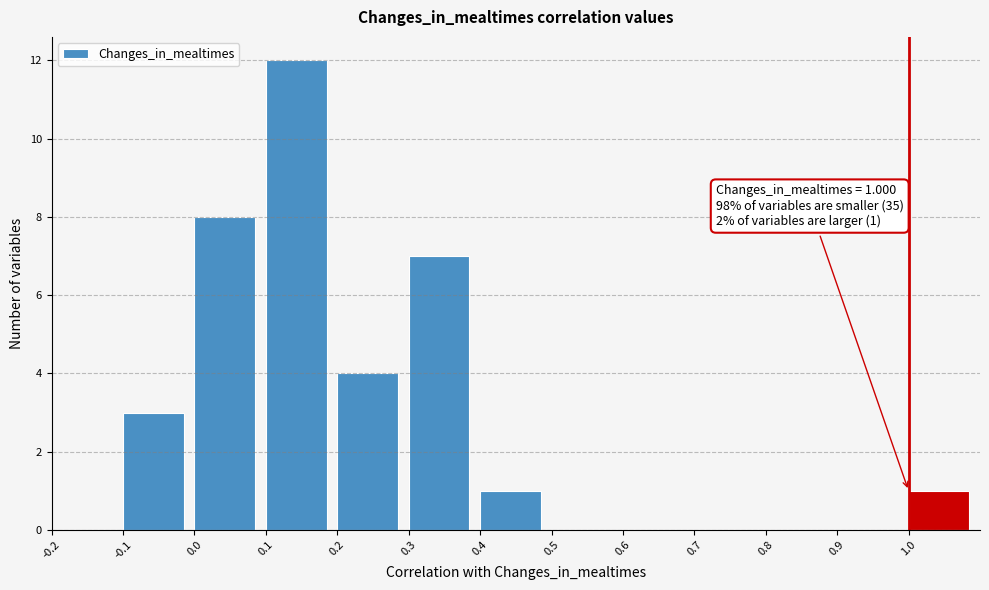

Over which range of the x-axis is the bar tallest?

0.1 to 0.2